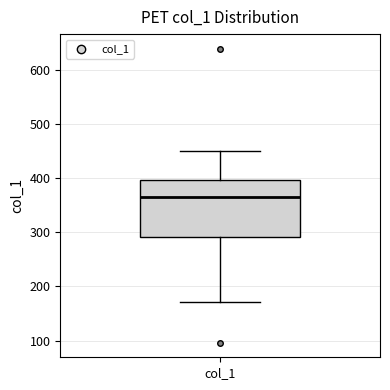

Read this box plot against the y-axis: the position of the median line, the range covered by the box, and the ends of both whiskers. The values are not printed on the chart, so give them approximately, as read against the axis.

median 370, box 290 to 400, whiskers 170 to 450